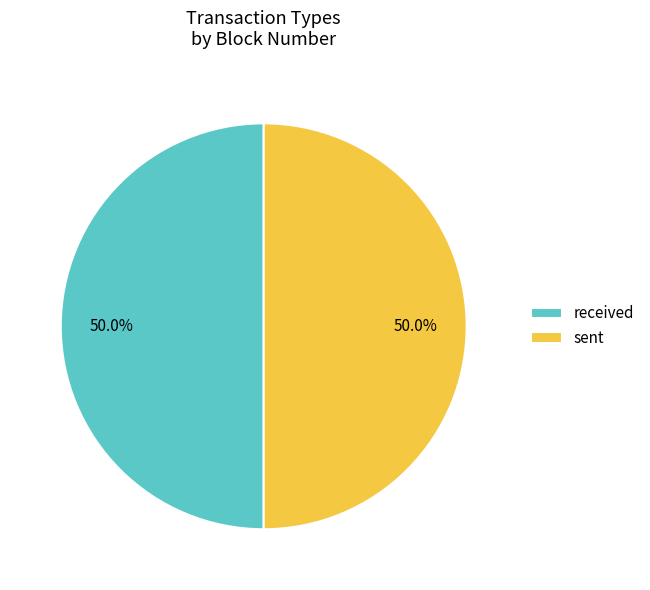

Combined, do sent and received account for over 50%?

Yes